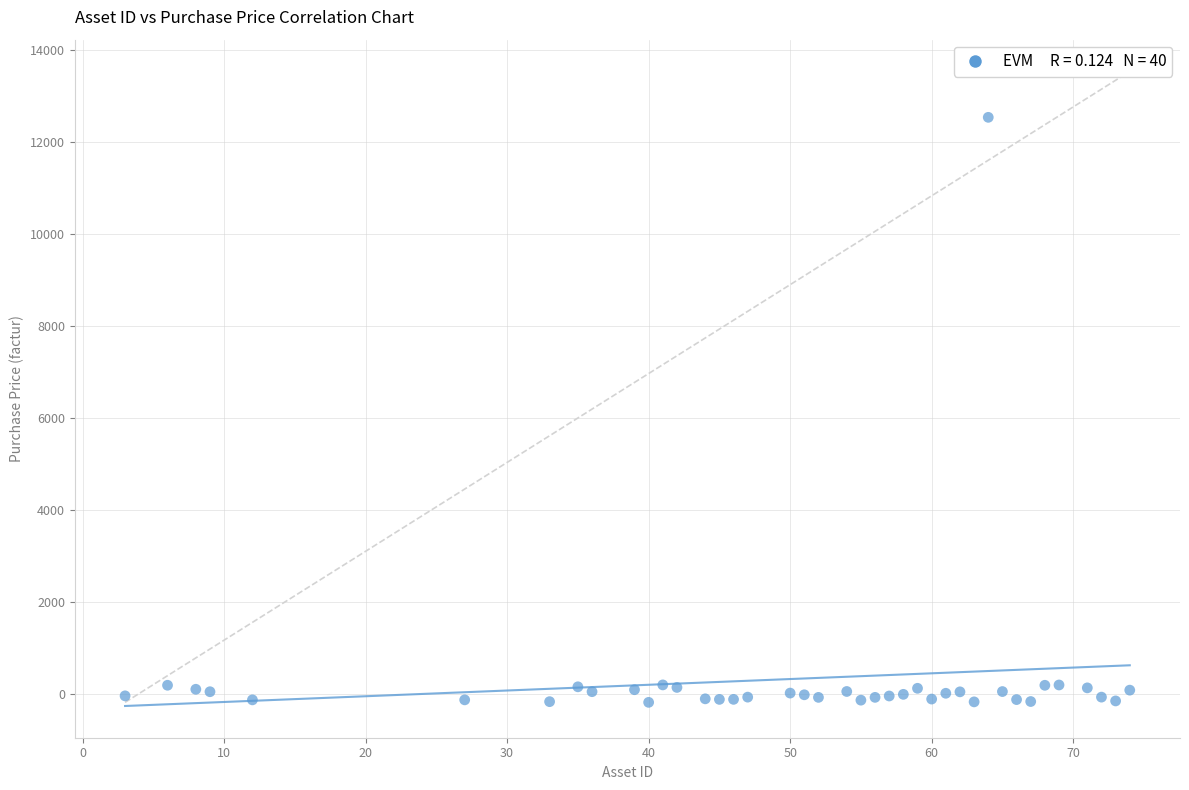

What is the range of Y values (max minus min)?

12735.8